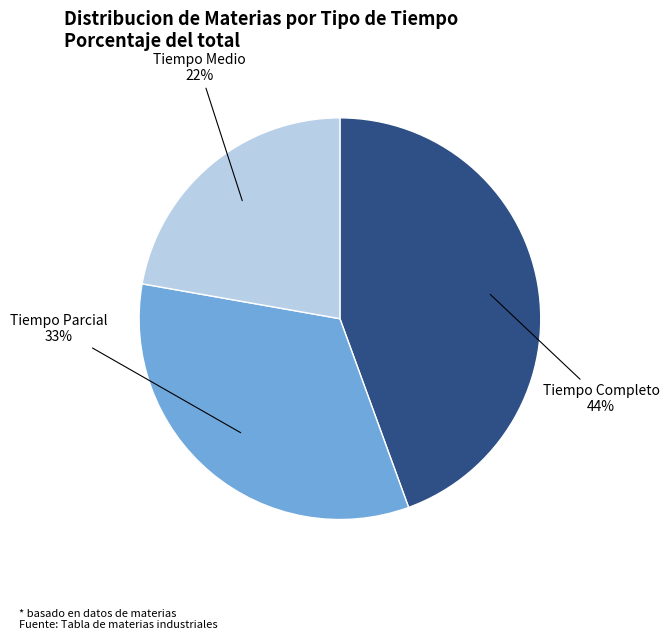

Rank the categories by value from lowest to highest.

Tiempo Medio, Tiempo Parcial, Tiempo Completo